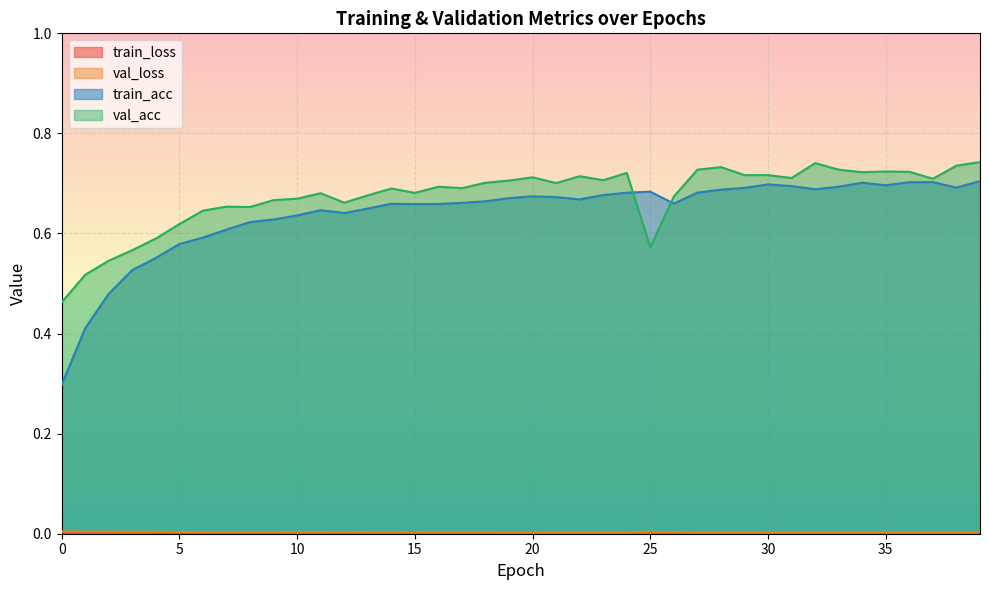

Rank the series by their maximum value, from highest to lowest.

val_acc, train_acc, val_loss, train_loss